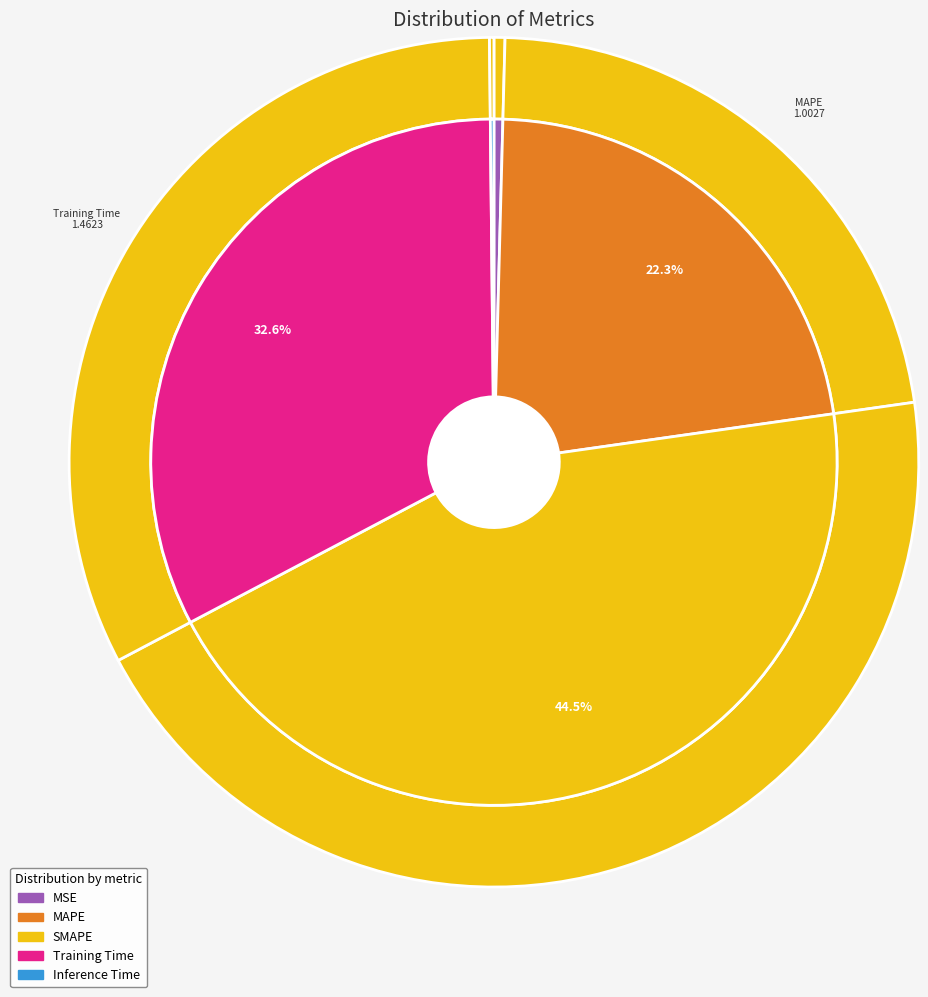

To the nearest percent, what is the difference between the largest and smallest slice percentages?

44%